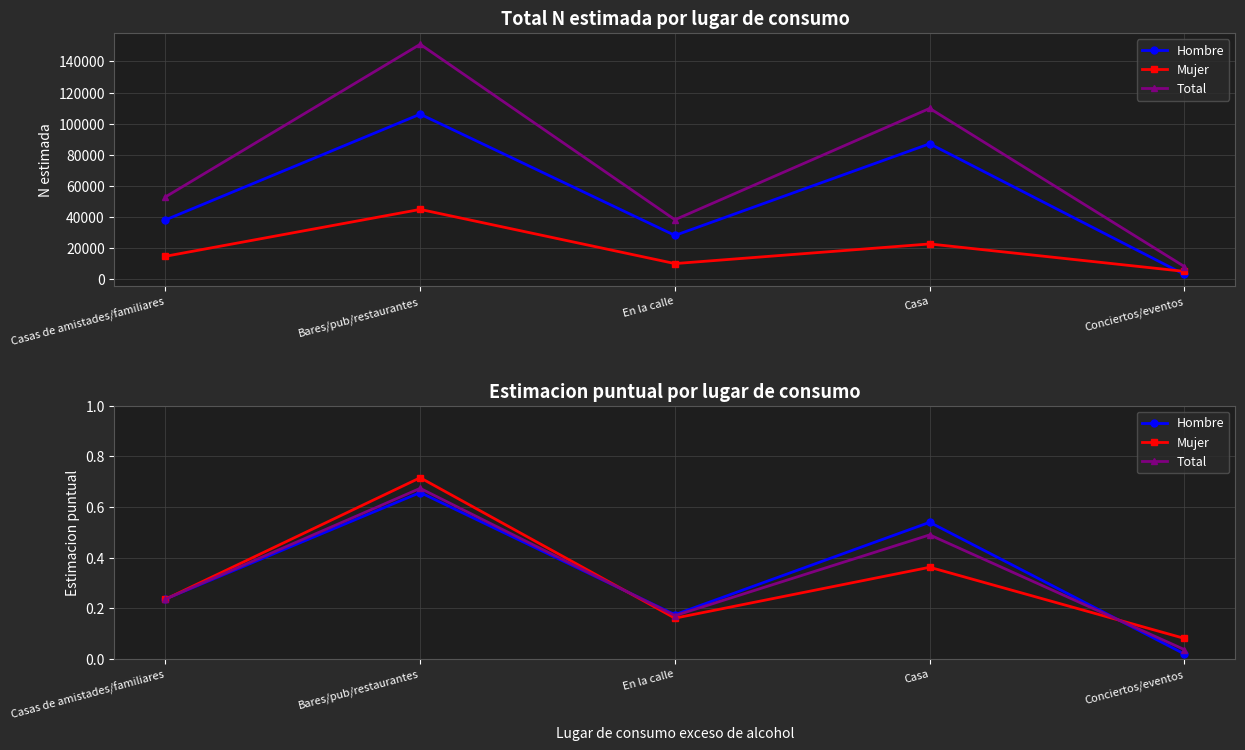

True or false: Mujer and Hombre intersect in this chart.

True